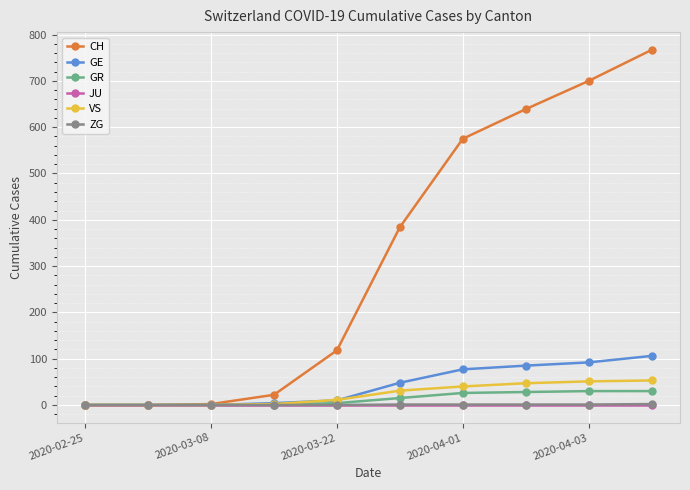

Which series has the largest range (max minus min)?

CH